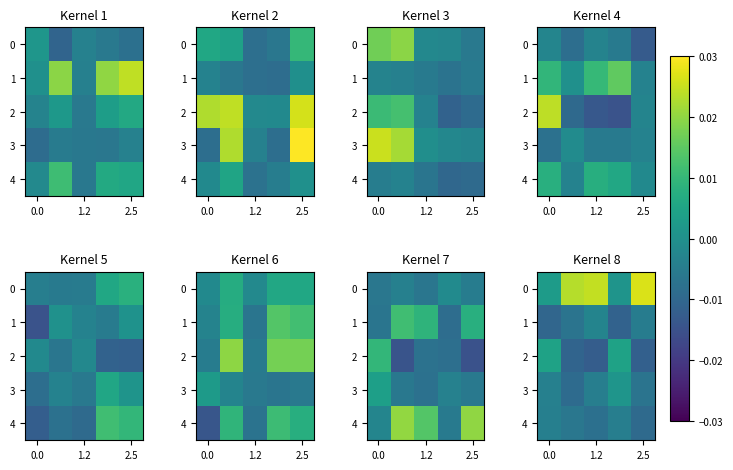

Which has a higher value, 0.0 or 2.5?

2.5